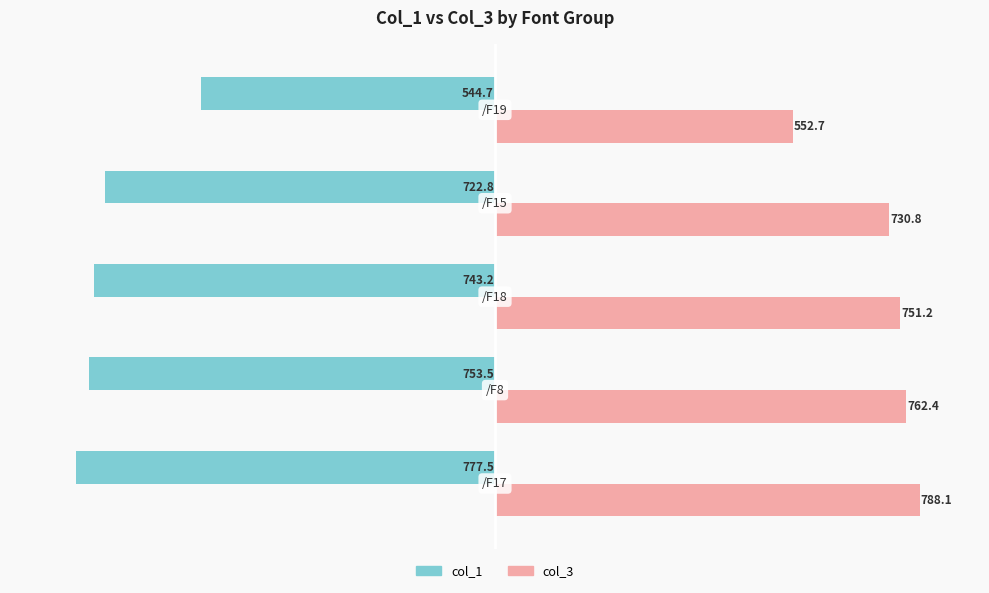

How many values in the col_1 series exceed -743?

2